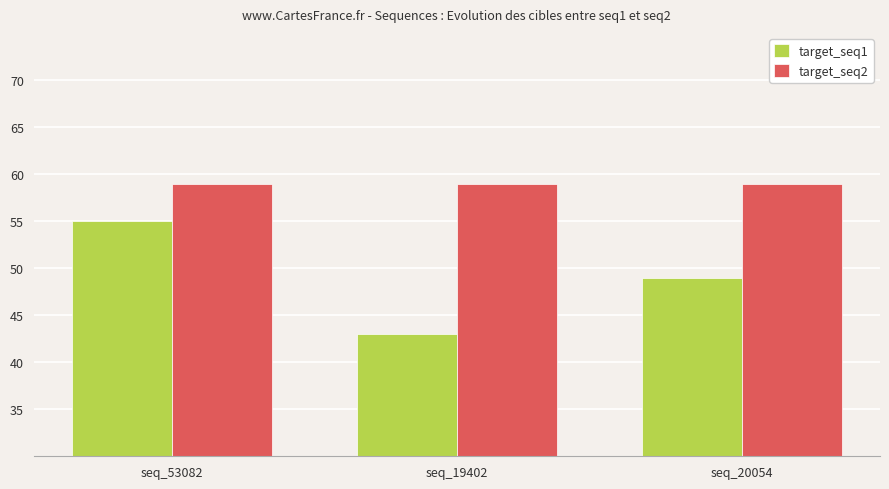

Rank the series at seq_20054 from lowest to highest value.

target_seq1, target_seq2